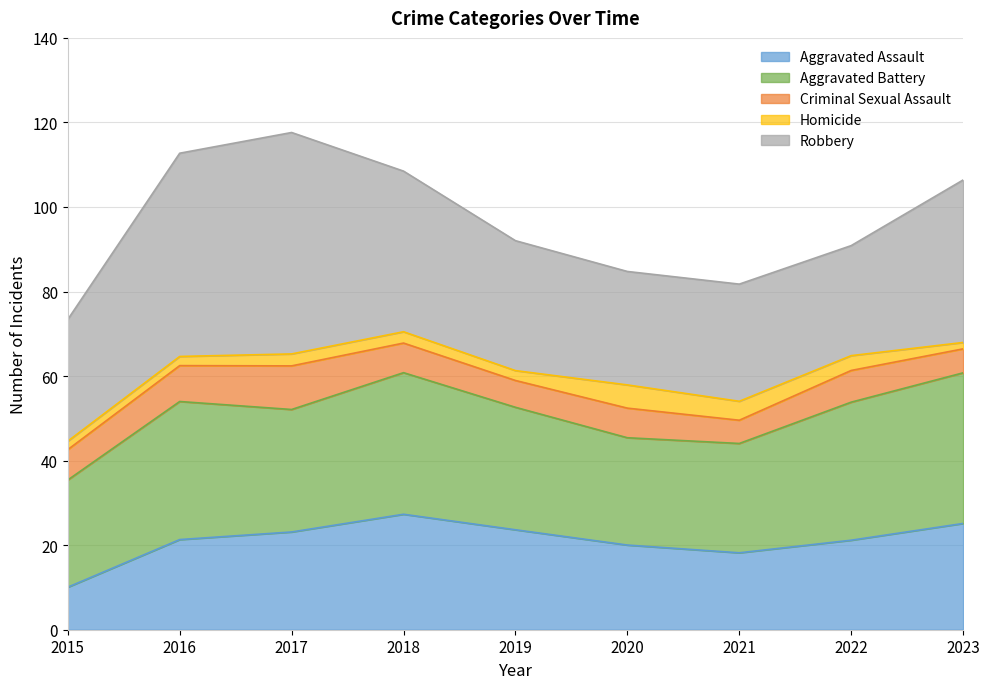

True or false: Aggravated Battery and Criminal Sexual Assault cross at least once.

False